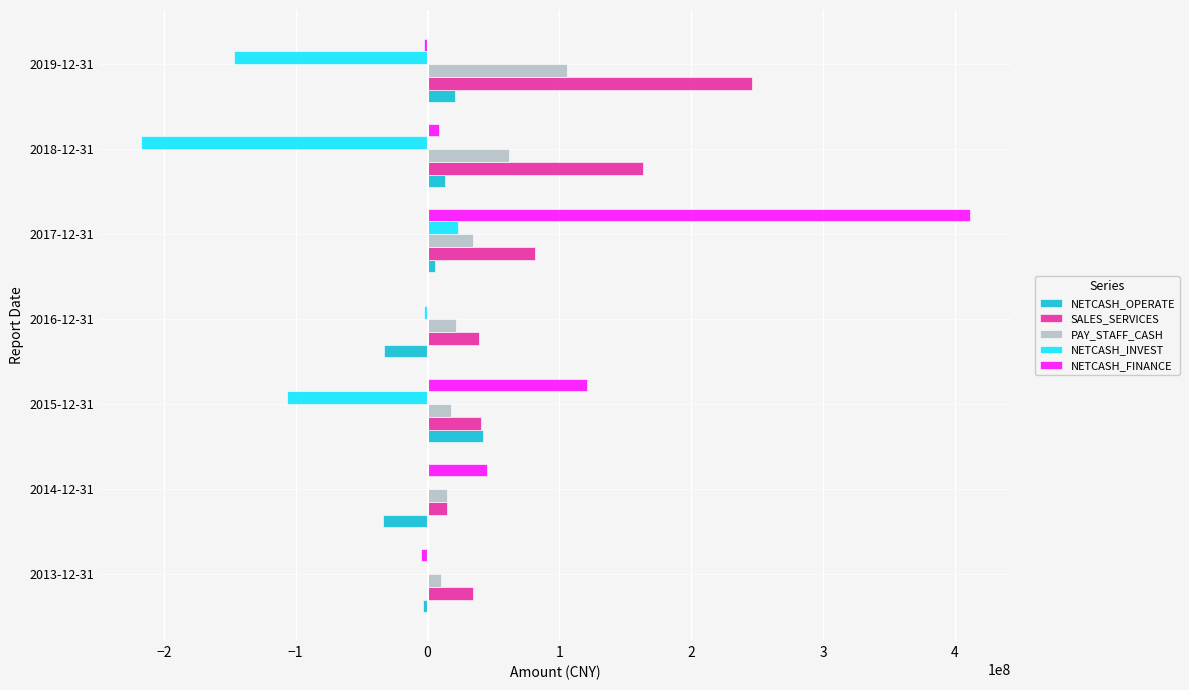

How many groups of bars are there?

7